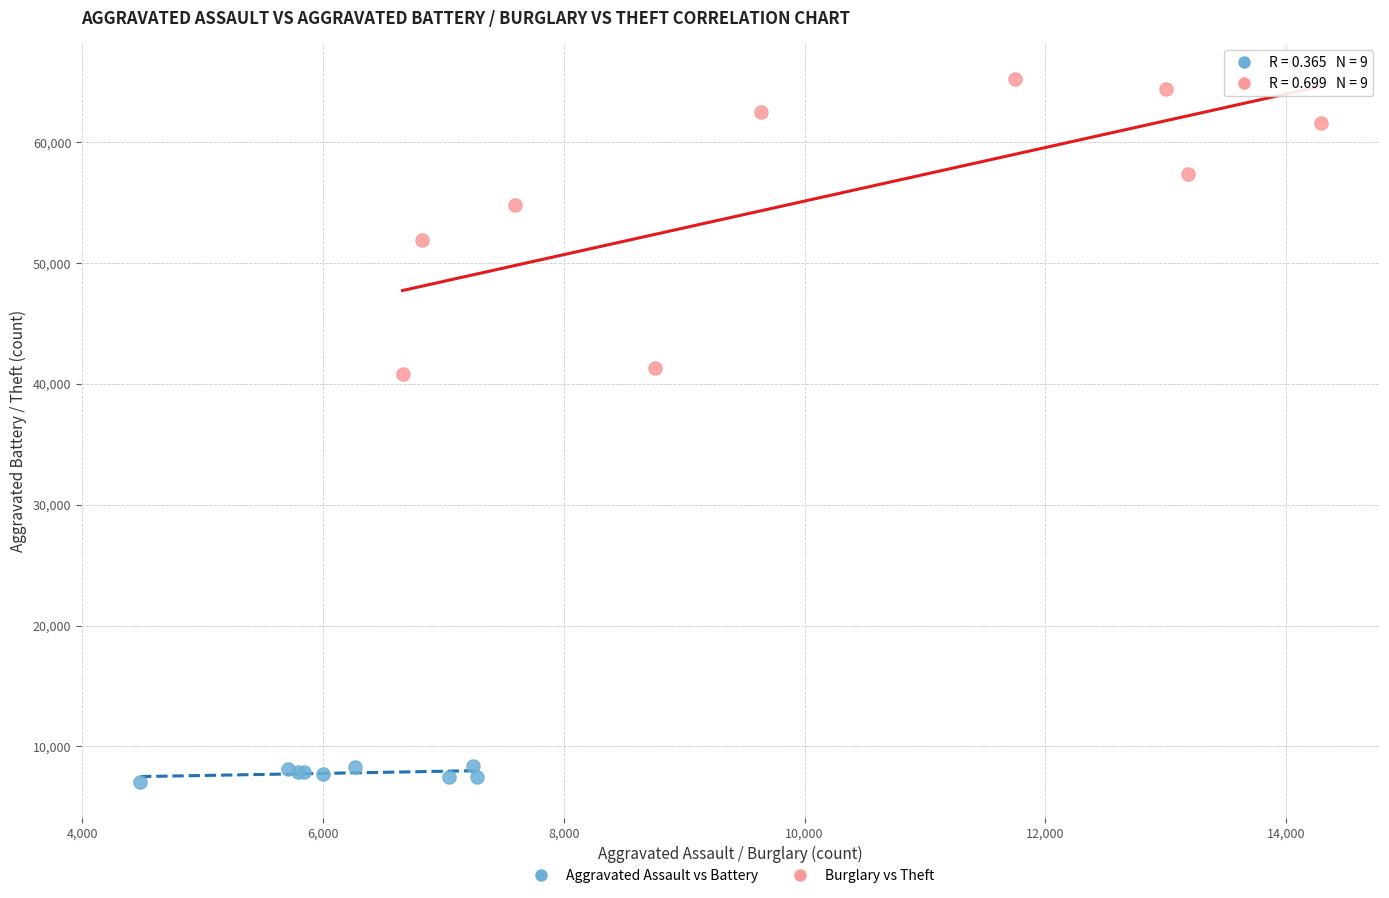

Which series has the largest Y range (max minus min)?

Burglary vs Theft